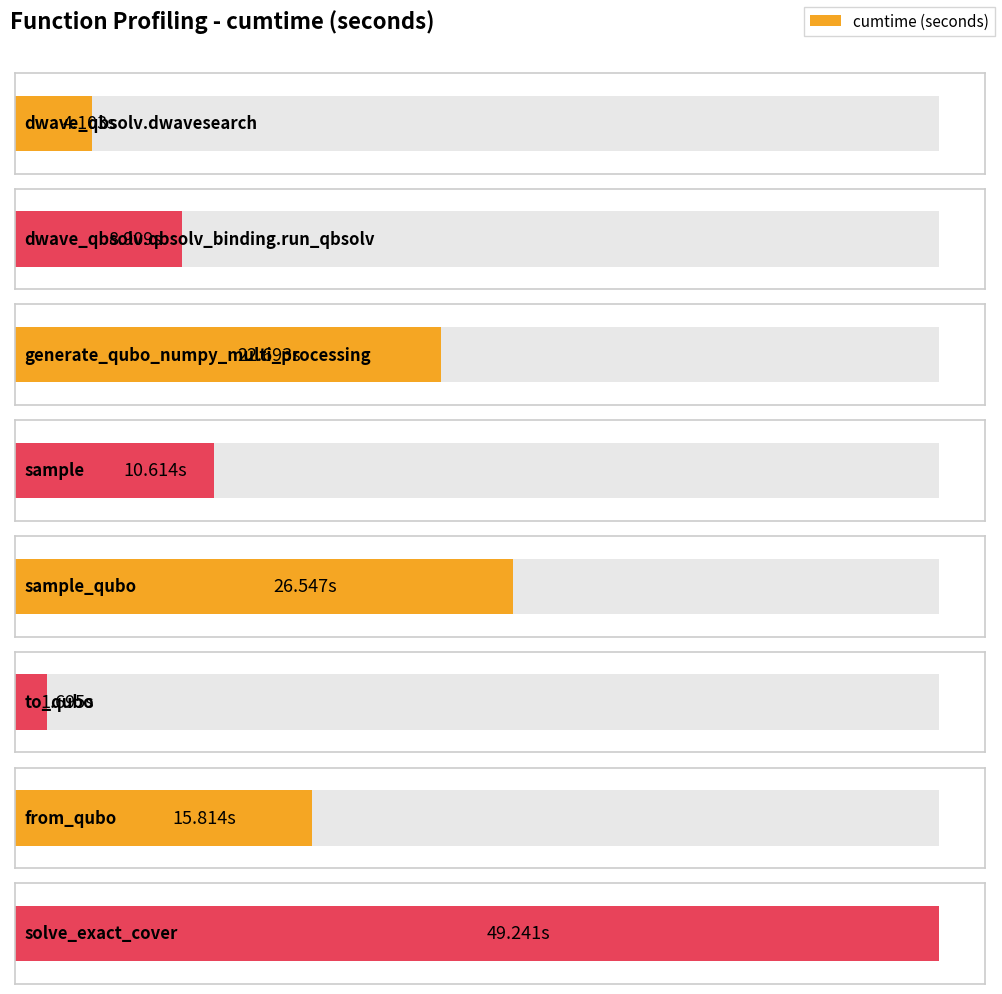

What is the sum of all values?

139.6